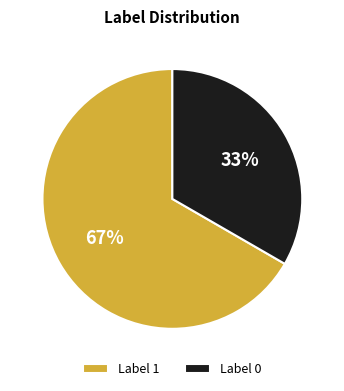

Is it true that Label 0 is 45% of the pie?

False